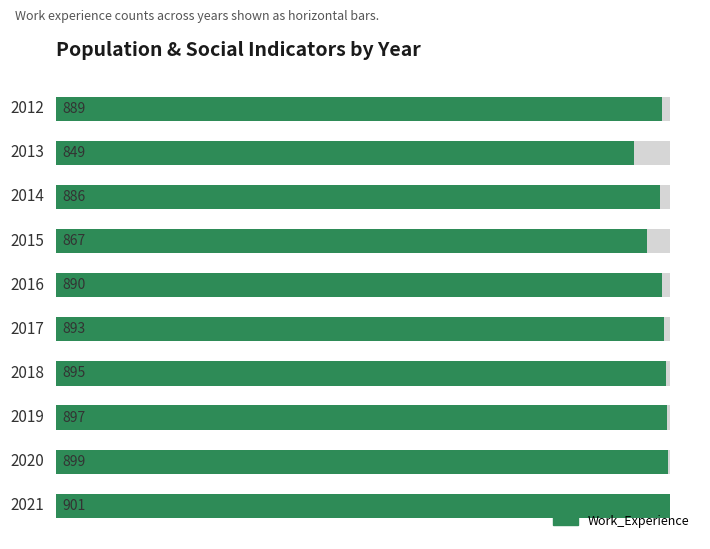

What is the difference between the maximum and minimum values?

52